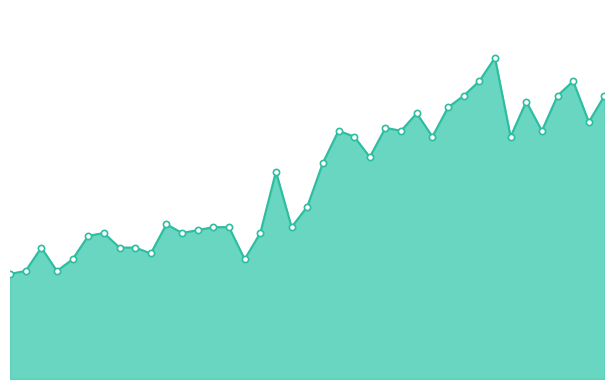

Does the chart have visible grid lines?

No